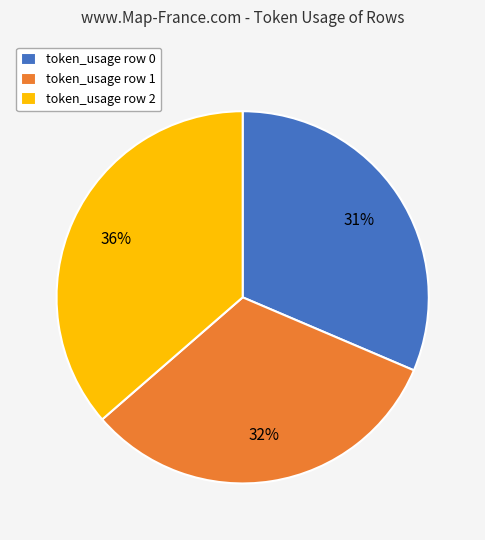

To the nearest percent, what is the average slice percentage?

33%